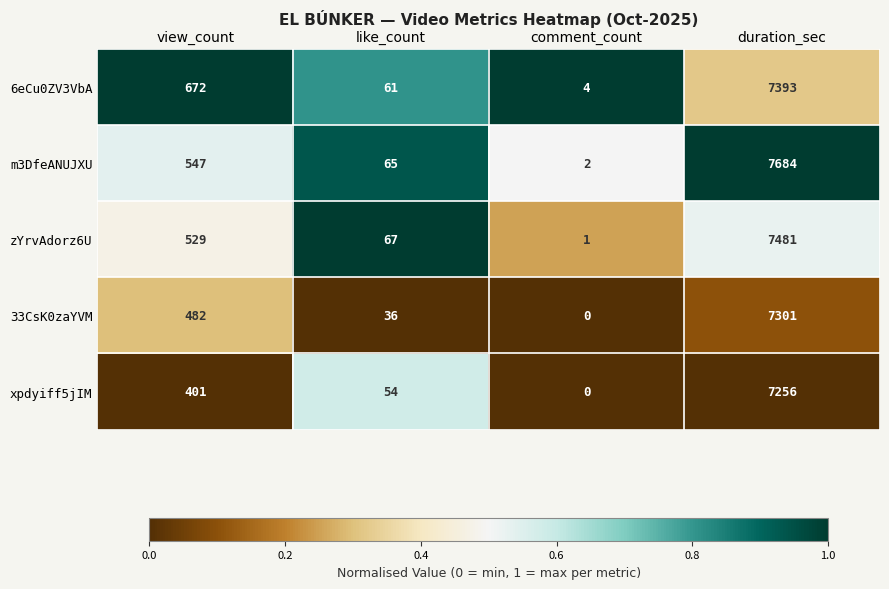

Reading right to left, extract all data points from this chart.

6eCu0ZV3VbA: duration_sec=7393	comment_count=4	like_count=61	view_count=672
m3DfeANUJXU: duration_sec=7684	comment_count=2	like_count=65	view_count=547
zYrvAdorz6U: duration_sec=7481	comment_count=1	like_count=67	view_count=529
33CsK0zaYVM: duration_sec=7301	comment_count=0	like_count=36	view_count=482
xpdyiff5jIM: duration_sec=7256	comment_count=0	like_count=54	view_count=401